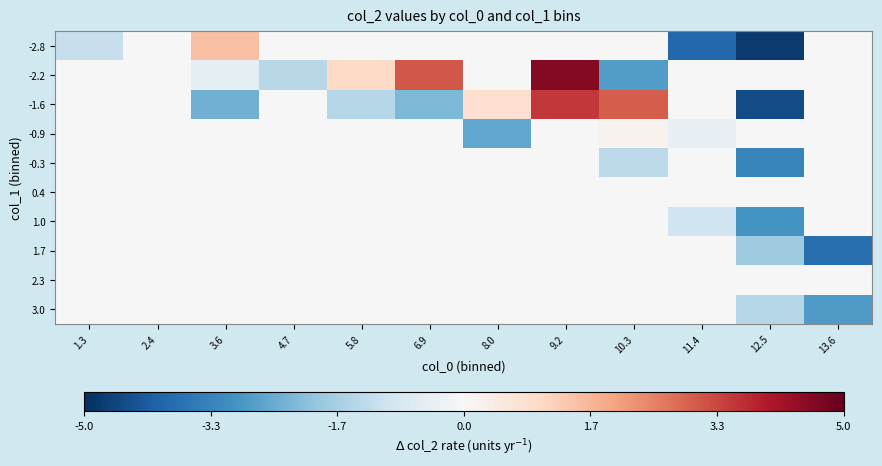

Reading right to left, what are all the values shown in this chart?

-2.8: 13.6=0.0	12.5=-4.8	11.4=-3.9	10.3=0.0	9.2=0.0	8.0=0.0	6.9=0.0	5.8=0.0	4.7=0.0	3.6=1.5	2.4=0.0	1.3=-1.1
-2.2: 13.6=0.0	12.5=0.0	11.4=0.0	10.3=-2.8	9.2=4.6	8.0=0.0	6.9=3.1	5.8=1.0	4.7=-1.4	3.6=-0.5	2.4=0.0	1.3=0.0
-1.6: 13.6=0.0	12.5=-4.5	11.4=0.0	10.3=3.0	9.2=3.5	8.0=0.8	6.9=-2.2	5.8=-1.4	4.7=0.0	3.6=-2.4	2.4=0.0	1.3=0.0
-0.9: 13.6=0.0	12.5=0.0	11.4=-0.4	10.3=0.2	9.2=0.0	8.0=-2.6	6.9=0.0	5.8=0.0	4.7=0.0	3.6=0.0	2.4=0.0	1.3=0.0
-0.3: 13.6=0.0	12.5=-3.3	11.4=0.0	10.3=-1.3	9.2=0.0	8.0=0.0	6.9=0.0	5.8=0.0	4.7=0.0	3.6=0.0	2.4=0.0	1.3=0.0
0.4: 13.6=0.0	12.5=0.0	11.4=0.0	10.3=0.0	9.2=0.0	8.0=0.0	6.9=0.0	5.8=0.0	4.7=0.0	3.6=0.0	2.4=0.0	1.3=0.0
1.0: 13.6=0.0	12.5=-3.0	11.4=-1.0	10.3=0.0	9.2=0.0	8.0=0.0	6.9=0.0	5.8=0.0	4.7=0.0	3.6=0.0	2.4=0.0	1.3=0.0
1.7: 13.6=-3.8	12.5=-1.8	11.4=0.0	10.3=0.0	9.2=0.0	8.0=0.0	6.9=0.0	5.8=0.0	4.7=0.0	3.6=0.0	2.4=0.0	1.3=0.0
2.3: 13.6=0.0	12.5=0.0	11.4=0.0	10.3=0.0	9.2=0.0	8.0=0.0	6.9=0.0	5.8=0.0	4.7=0.0	3.6=0.0	2.4=0.0	1.3=0.0
3.0: 13.6=-2.8	12.5=-1.4	11.4=0.0	10.3=0.0	9.2=0.0	8.0=0.0	6.9=0.0	5.8=0.0	4.7=0.0	3.6=0.0	2.4=0.0	1.3=0.0